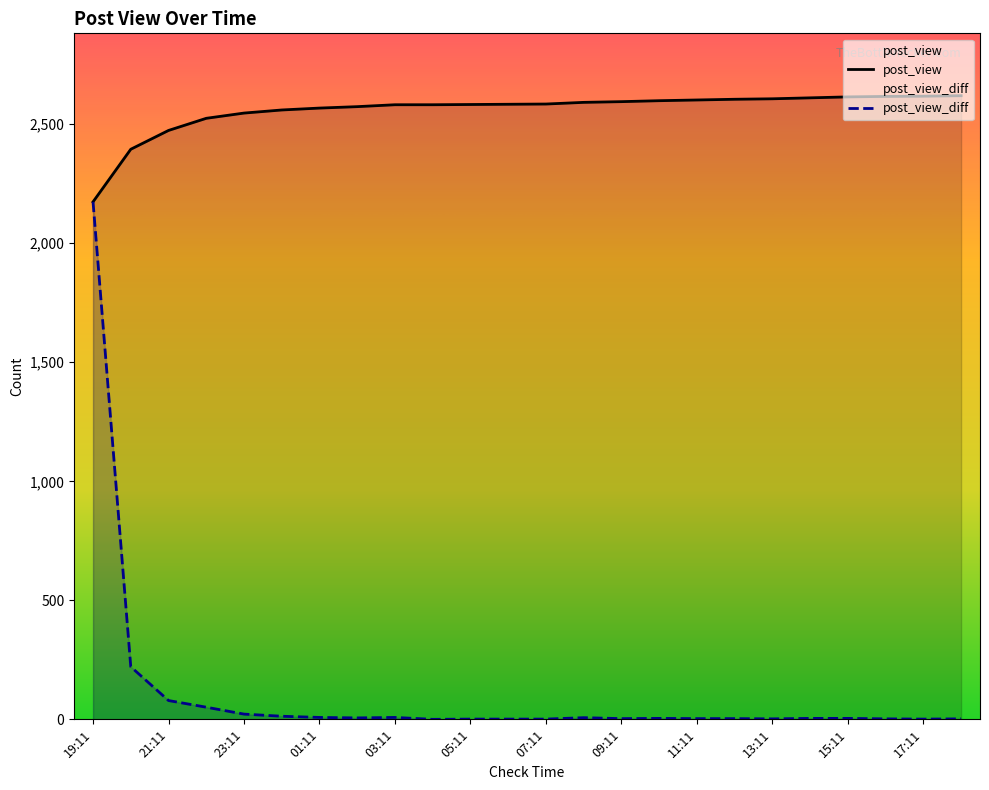

What is the sum of all post_view_diff values?

2620